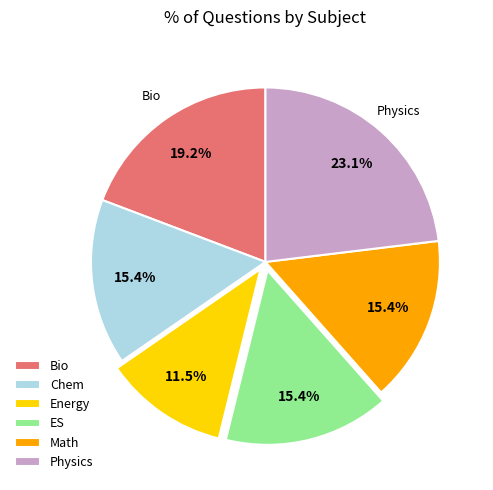

Does Energy account for over 50% of the chart?

No